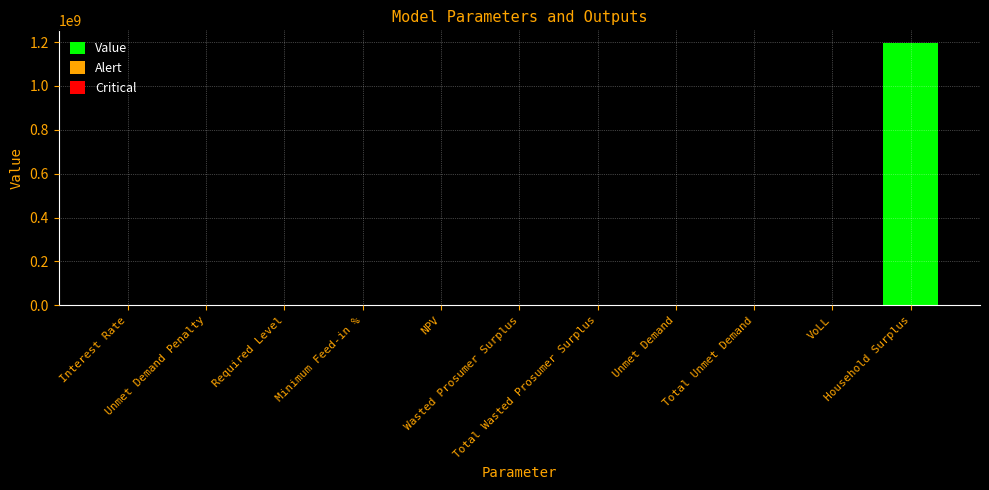

What is the change in value from Unmet Demand Penalty to Unmet Demand?

+188268.2